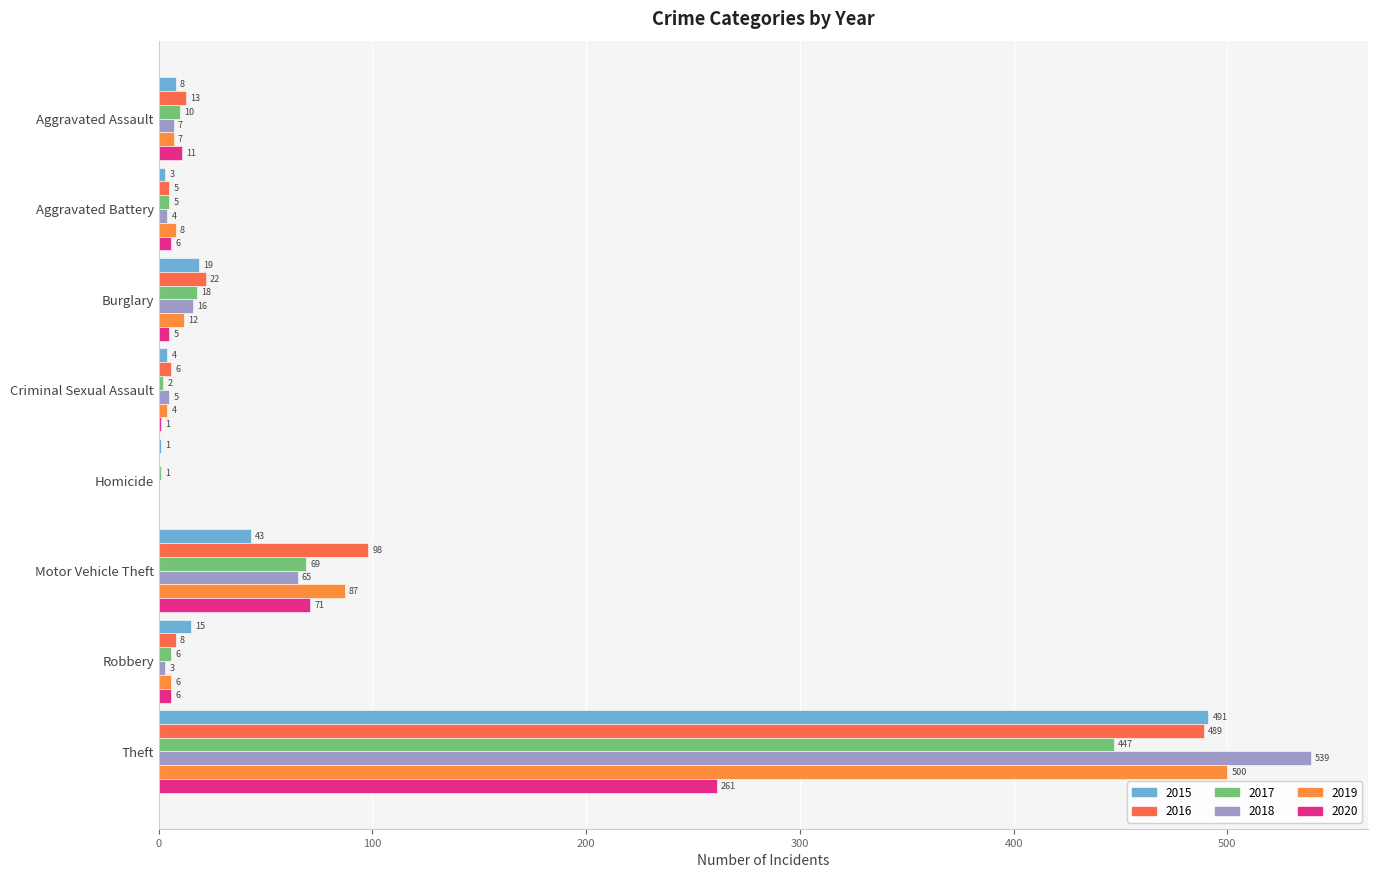

Reading left to right, what are all the values shown in this chart?

2015: Aggravated Assault=8	Aggravated Battery=3	Burglary=19	Criminal Sexual Assault=4	Homicide=1	Motor Vehicle Theft=43	Robbery=15	Theft=491
2016: Aggravated Assault=13	Aggravated Battery=5	Burglary=22	Criminal Sexual Assault=6	Homicide=0	Motor Vehicle Theft=98	Robbery=8	Theft=489
2017: Aggravated Assault=10	Aggravated Battery=5	Burglary=18	Criminal Sexual Assault=2	Homicide=1	Motor Vehicle Theft=69	Robbery=6	Theft=447
2018: Aggravated Assault=7	Aggravated Battery=4	Burglary=16	Criminal Sexual Assault=5	Homicide=0	Motor Vehicle Theft=65	Robbery=3	Theft=539
2019: Aggravated Assault=7	Aggravated Battery=8	Burglary=12	Criminal Sexual Assault=4	Homicide=0	Motor Vehicle Theft=87	Robbery=6	Theft=500
2020: Aggravated Assault=11	Aggravated Battery=6	Burglary=5	Criminal Sexual Assault=1	Homicide=0	Motor Vehicle Theft=71	Robbery=6	Theft=261